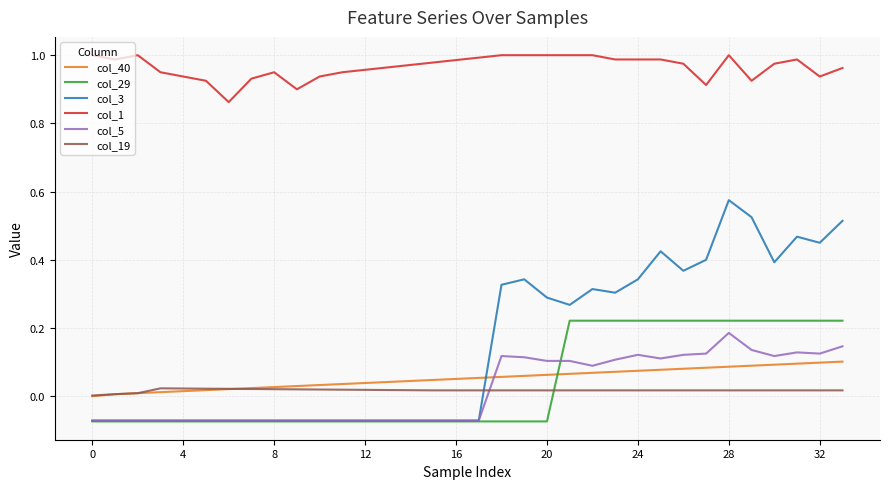

Which series has the largest total across all categories?

col_1